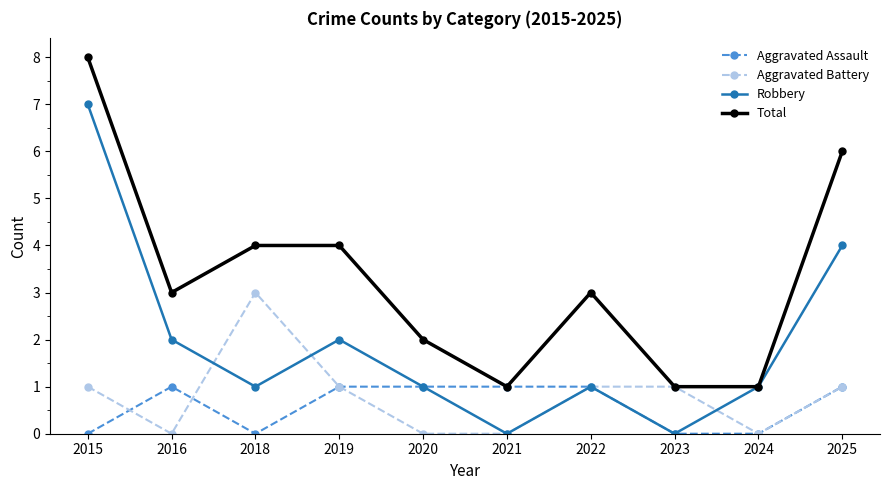

How many data points does each series have?

10